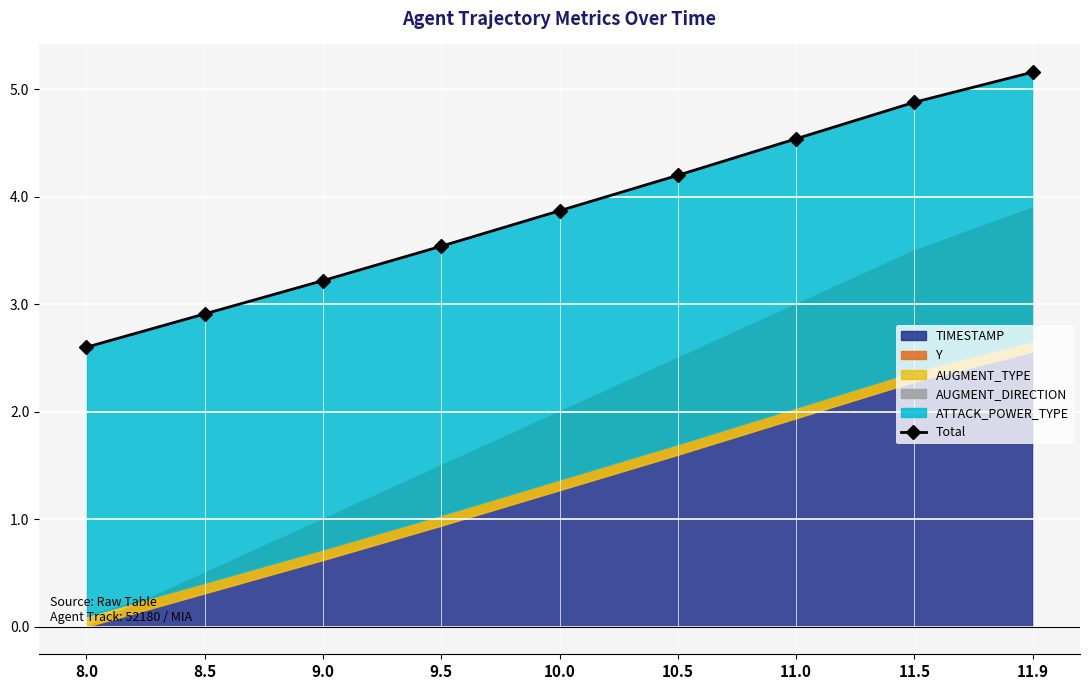

Reading left to right, what are all the values shown in this chart?

2.6	2.9	3.2	3.5	3.9	4.2	4.5	4.9	5.2